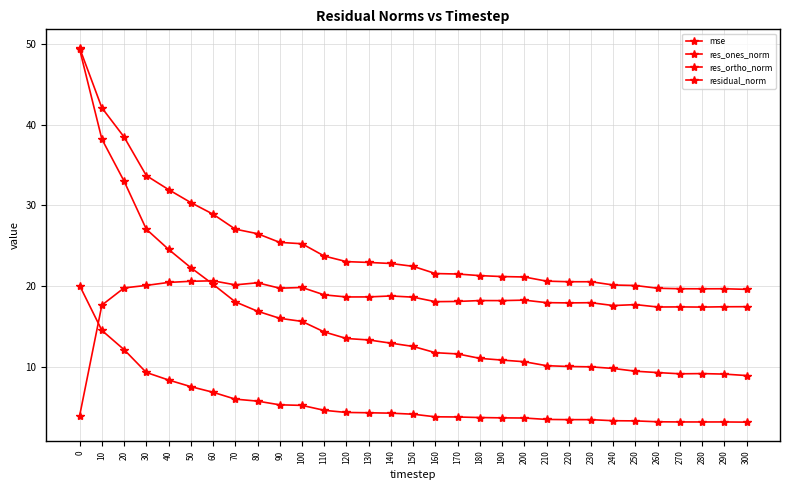

How many lines are shown in the chart?

4